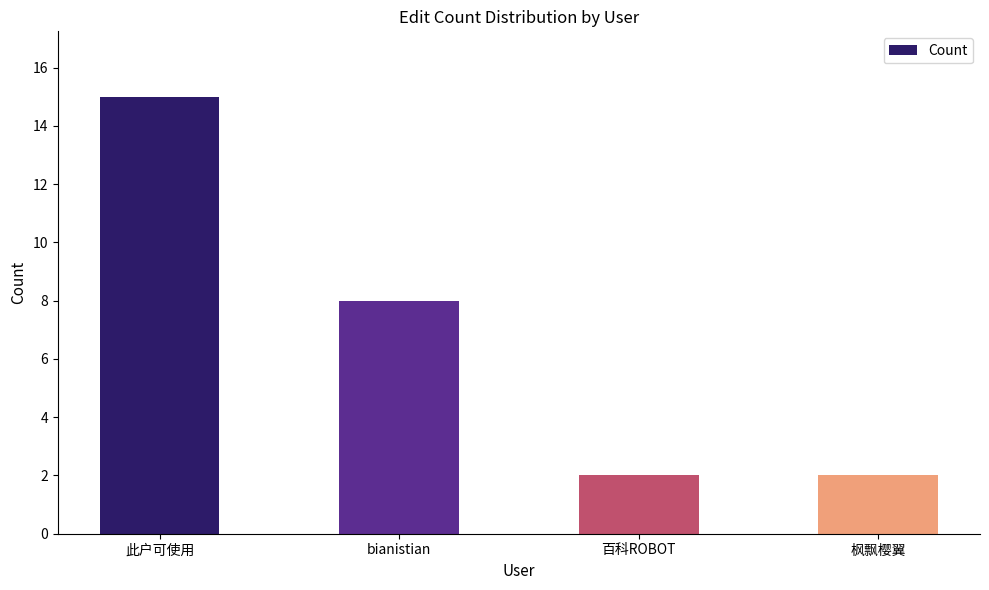

True or false: the data shows 3 at 百科ROBOT.

False